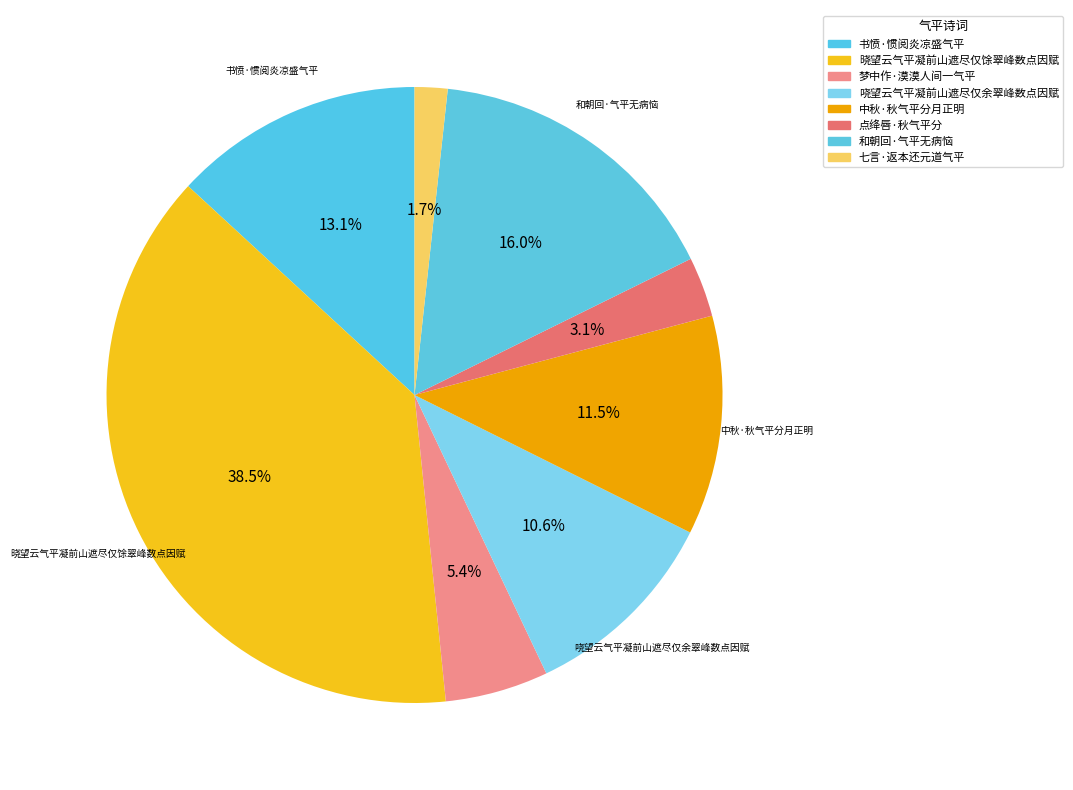

To the nearest percent, what percentage of the pie is 晓望云气平凝前山遮尽仅馀翠峰数点因赋?

38%